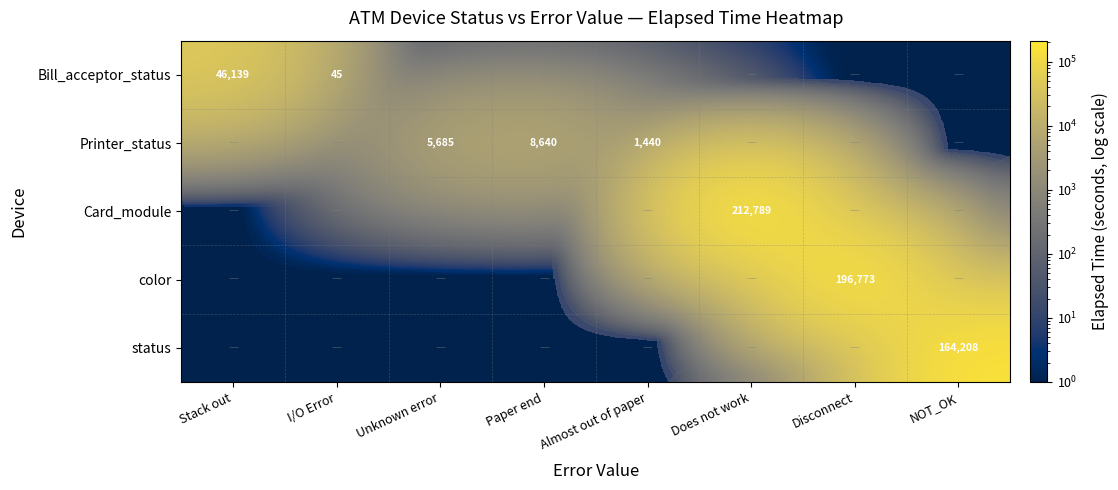

Is it true that Bill_acceptor_status equals 72340 at Stack out?

False